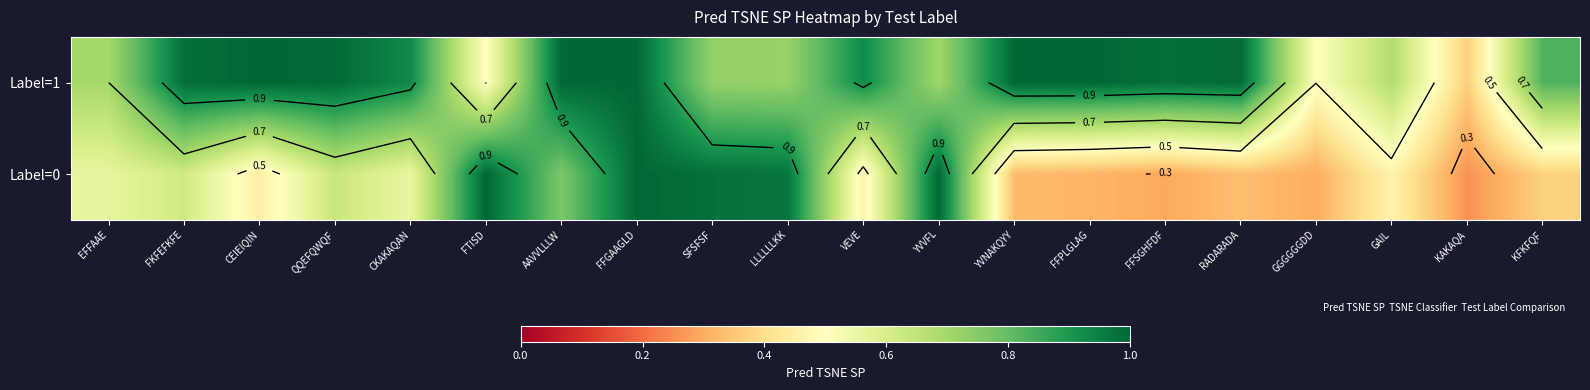

Count the number of categories in the chart.

20